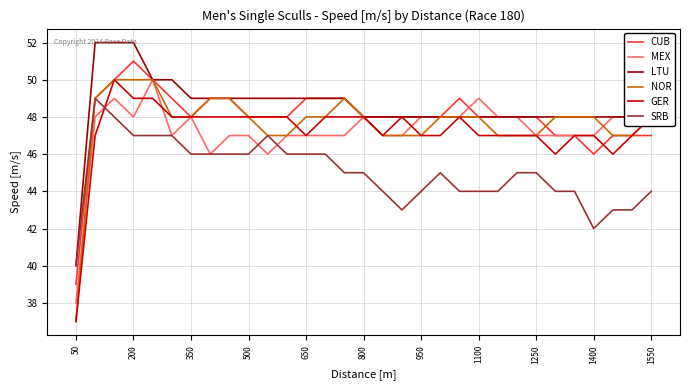

After their last crossing, which series has the higher values: GER or SRB?

GER